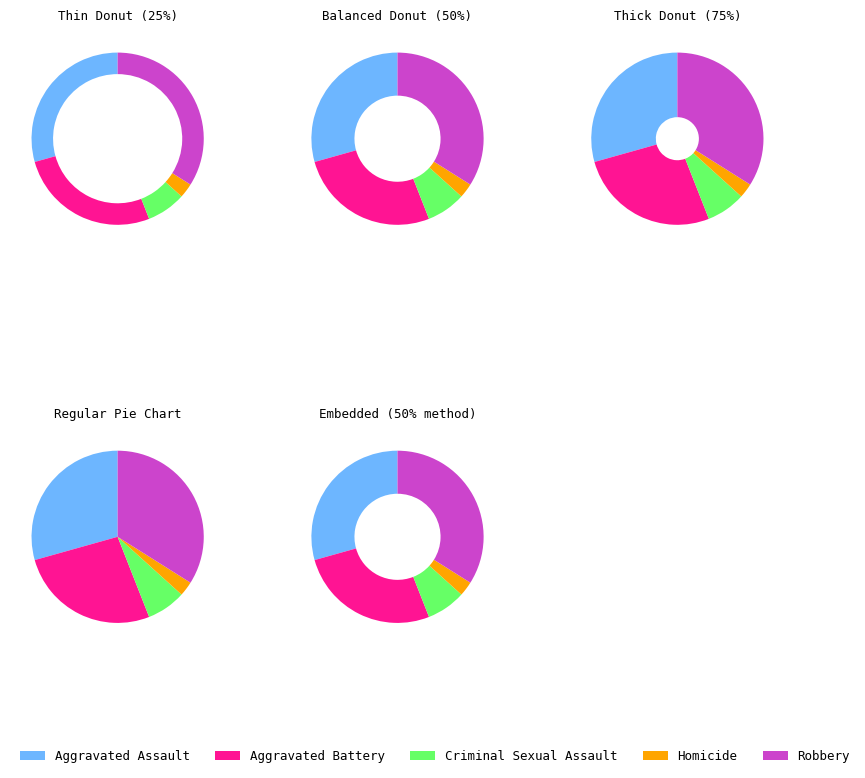

Is the sum of Criminal Sexual Assault and Robbery greater than half?

No